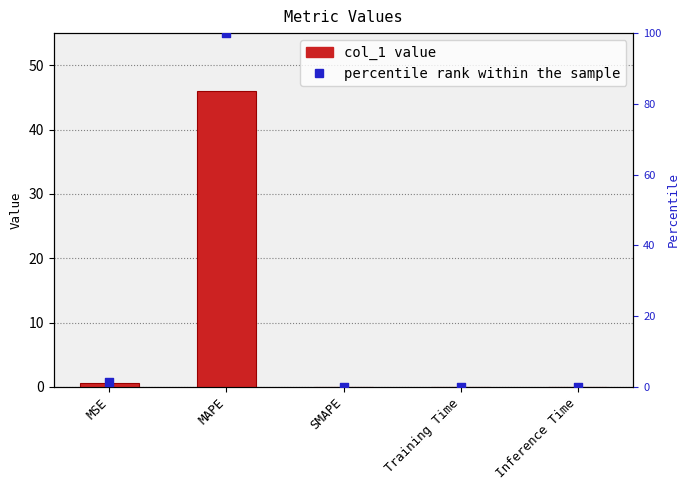

Which series has the widest spread of Y values?

percentile rank within the sample